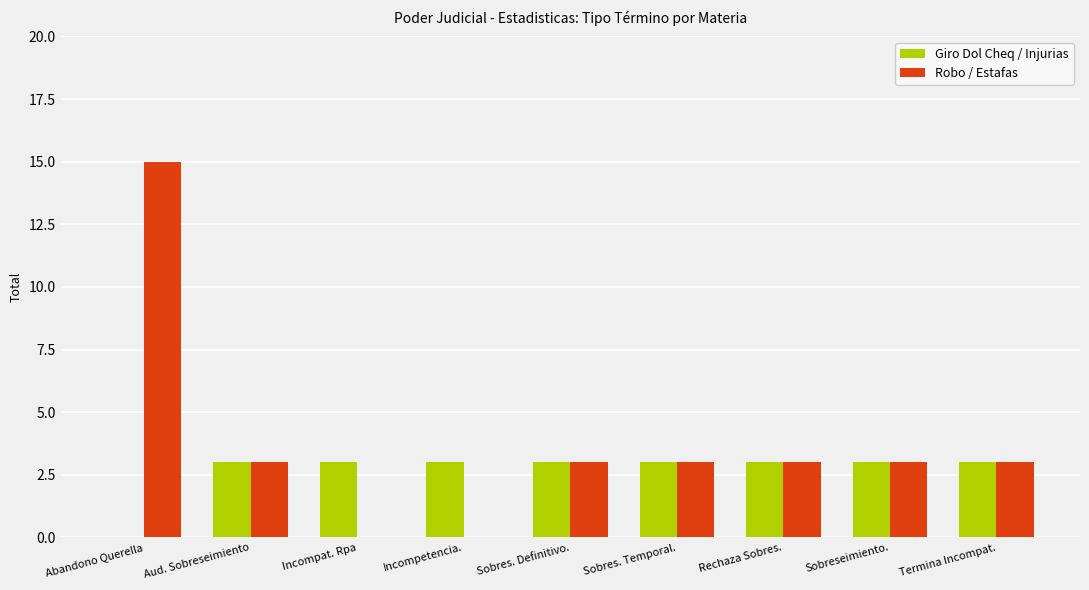

What is the sum of the Giro Dol Cheq / Injurias values at Sobres. Definitivo. and Sobres. Temporal.?

6